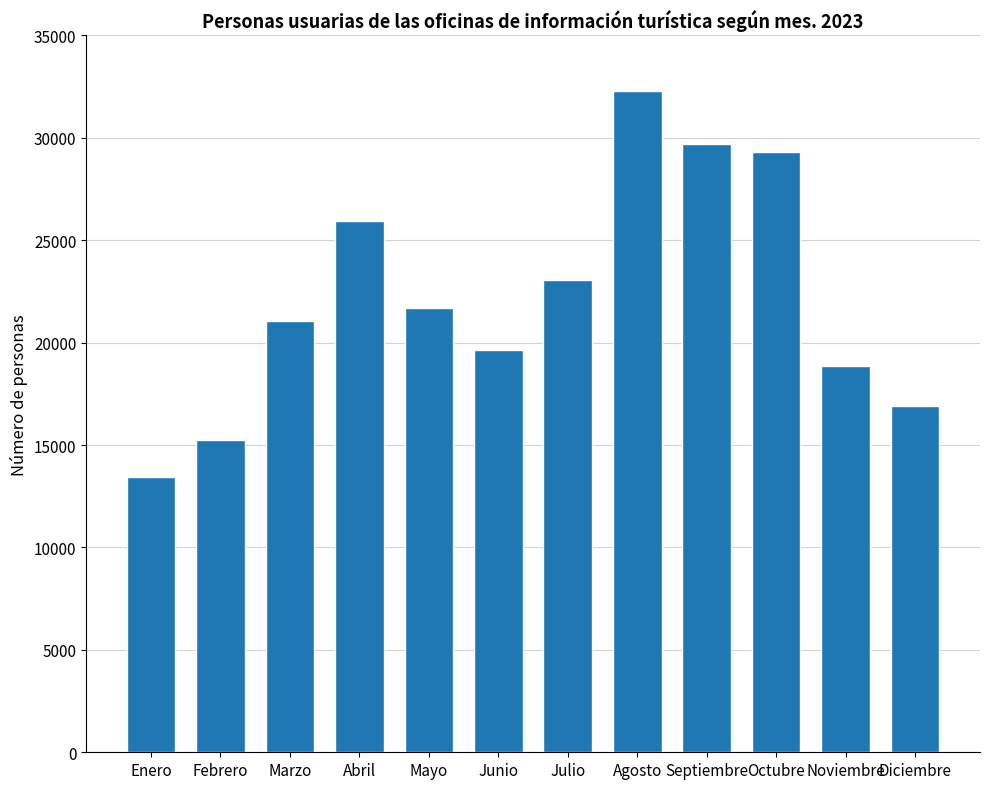

How many bars are there in total?

12